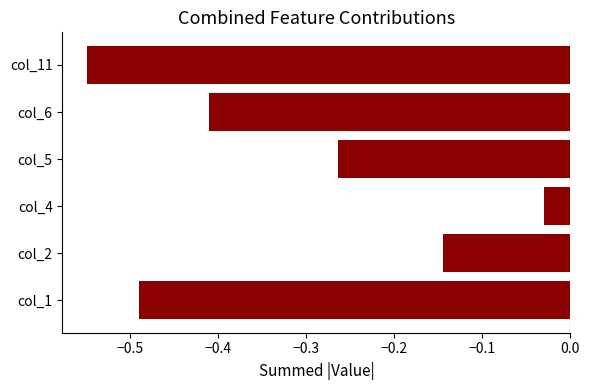

Between col_4 and col_6, which is larger?

col_4